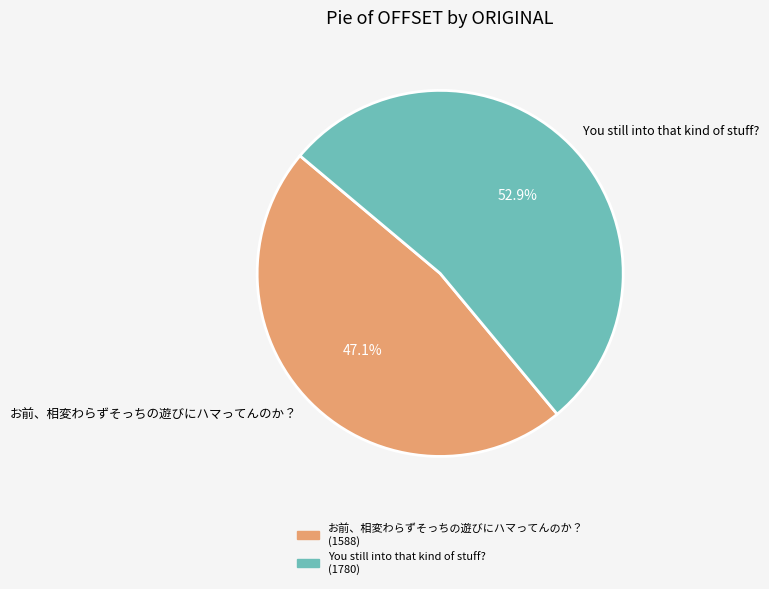

What is the smallest slice in the pie chart?

お前、相変わらずそっちの遊びにハマってんのか？